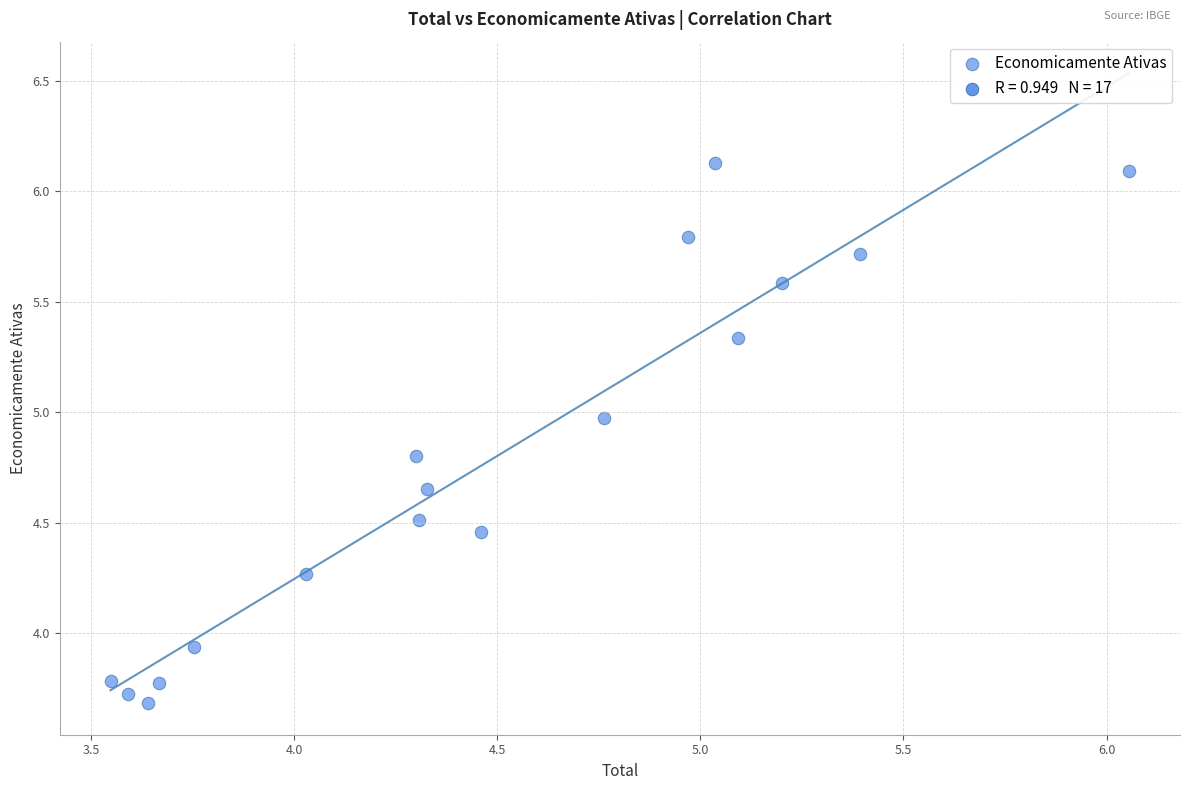

What is the range of Y values (max minus min)?

2.4